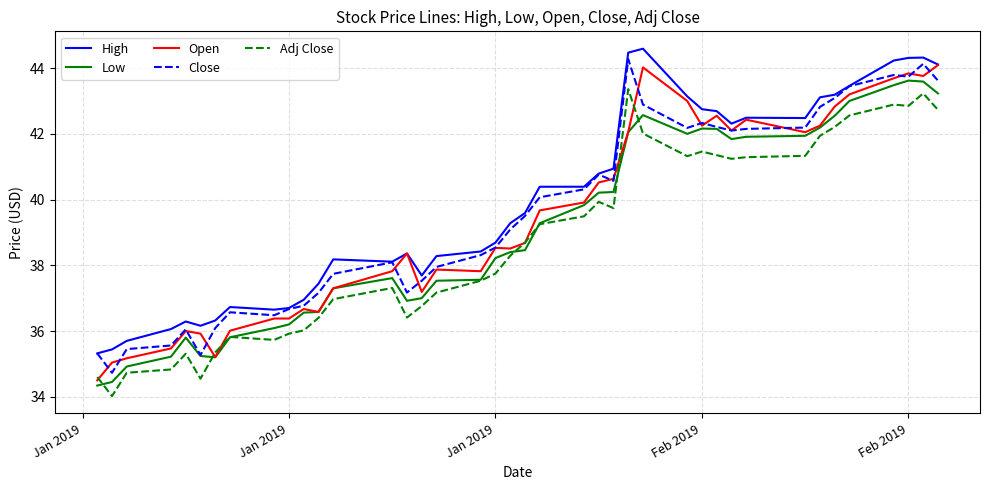

What is the highest value of the Low series?

43.6